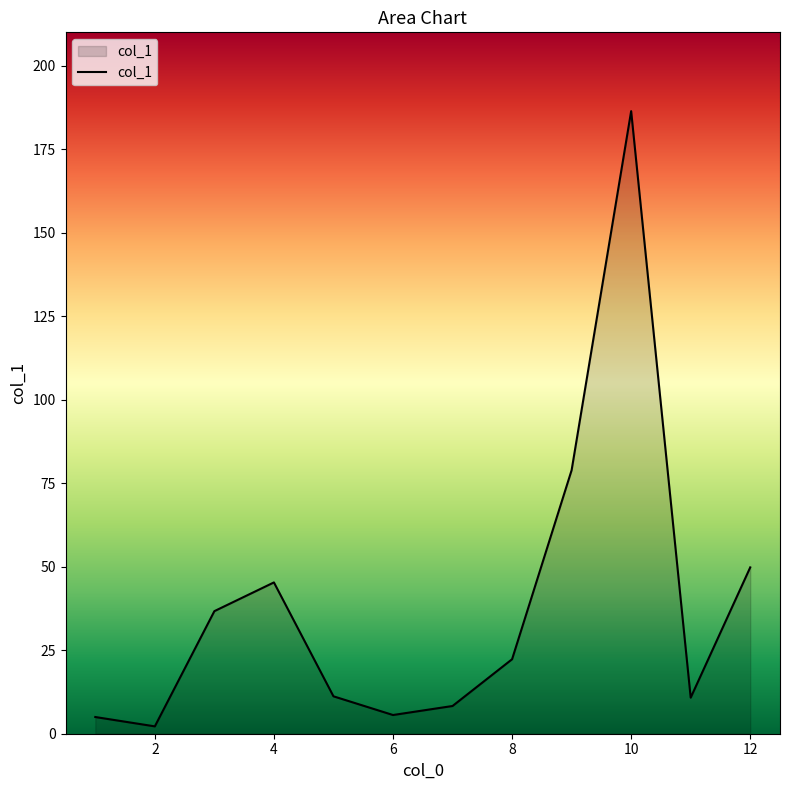

What is the difference between the maximum and minimum values?

184.2